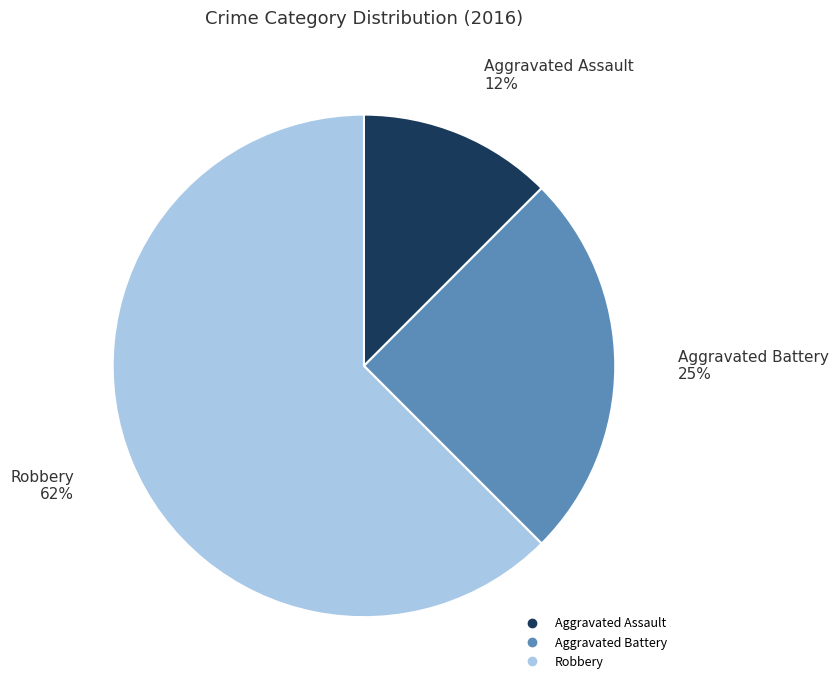

Do Robbery and Aggravated Assault together represent more than half of the pie?

Yes